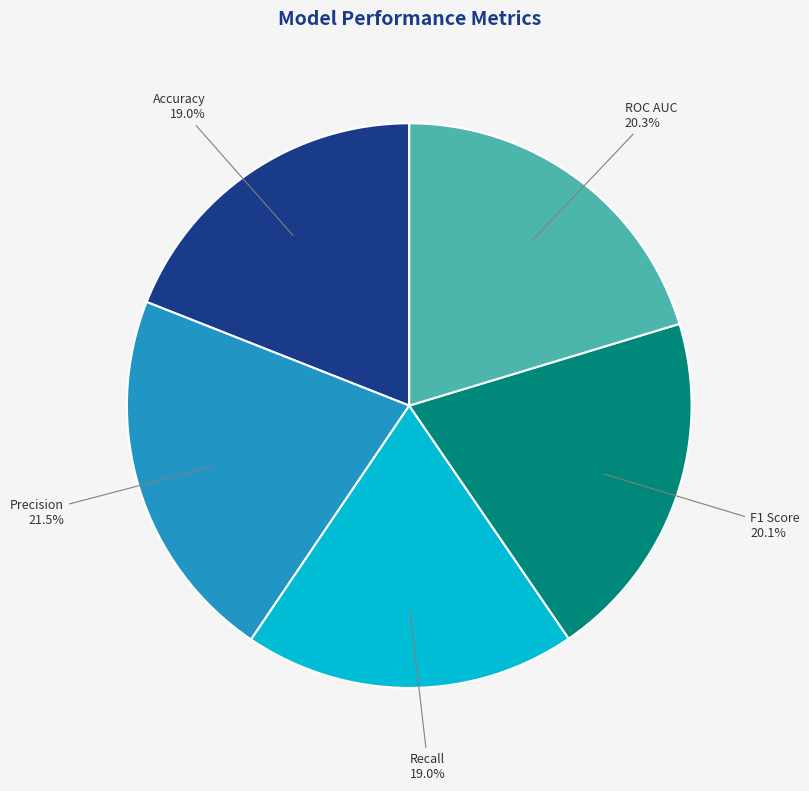

What percentage do F1 Score and ROC AUC together represent?

40.4%